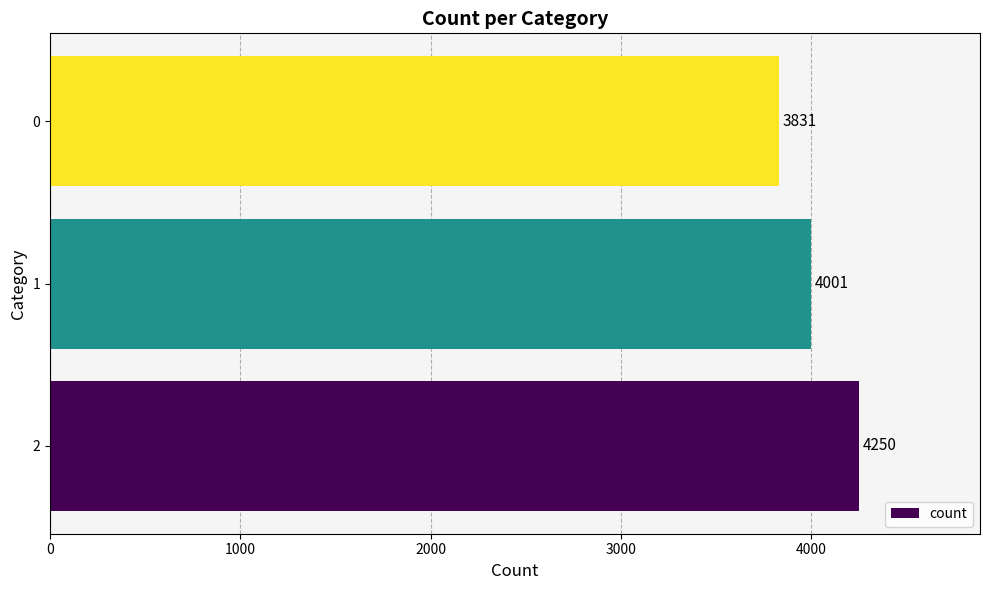

Reading bottom to top, list all the values displayed in this chart.

4250	4001	3831